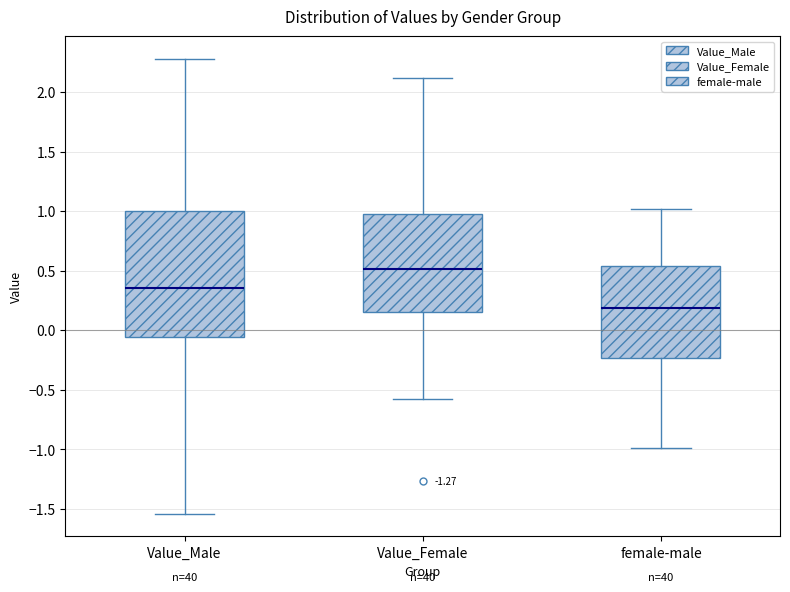

Comparing the boxes themselves (not the whiskers), which one is the tallest?

Value_Male